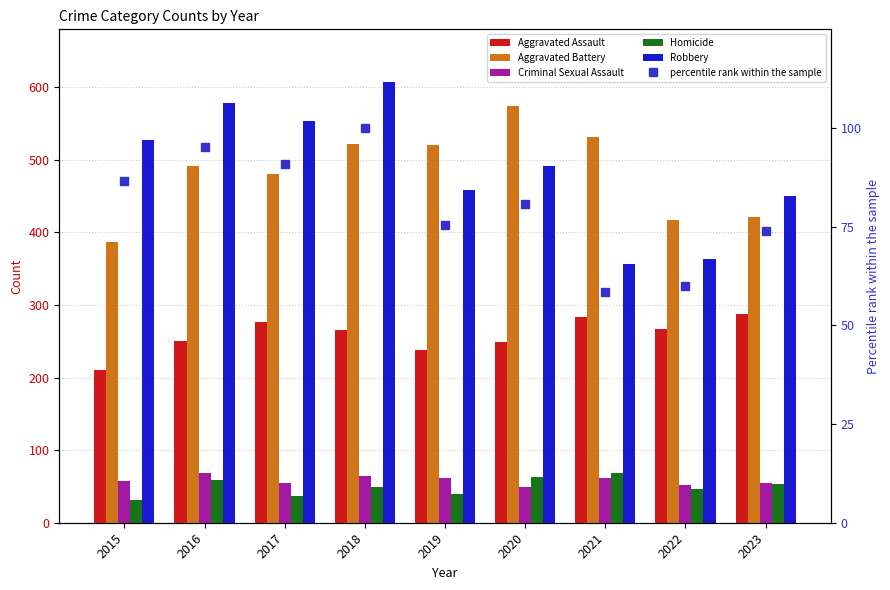

Is the value of Homicide at 2018 greater than the value of Aggravated Assault at 2015?

No